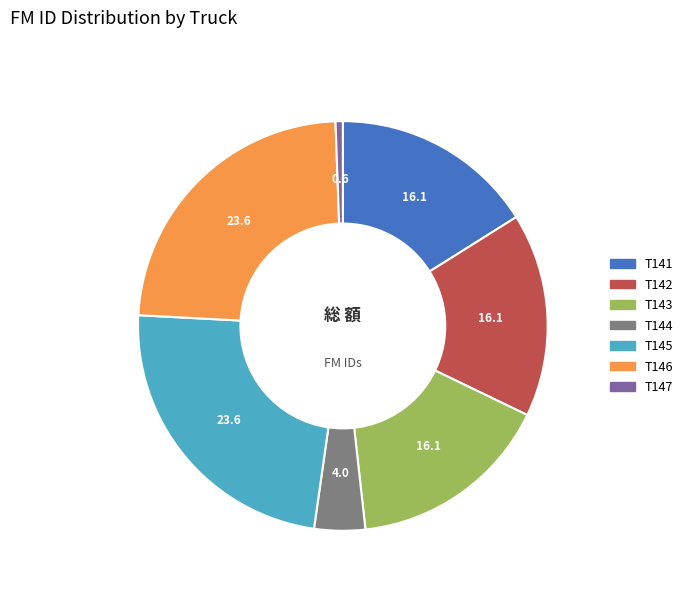

Approximately how many times larger is the value at T145 compared to T142?

1.5